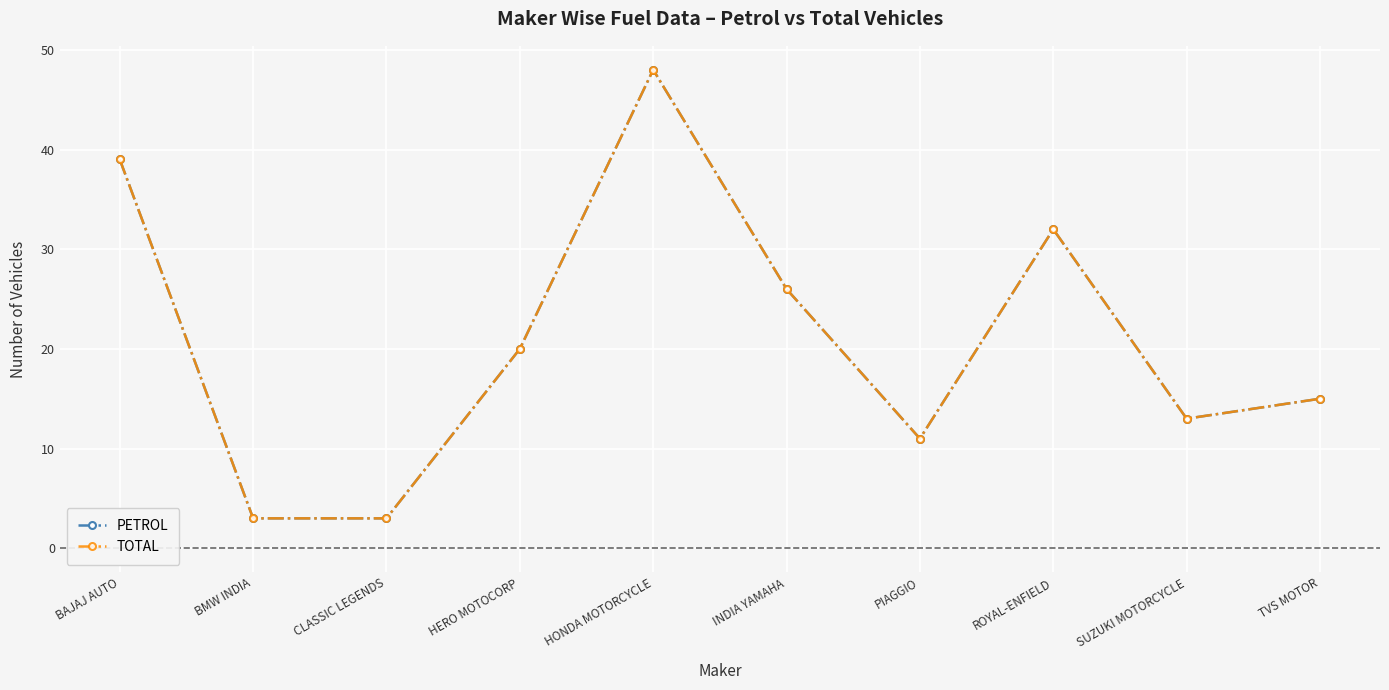

At how many categories does at least one series exceed 12?

7